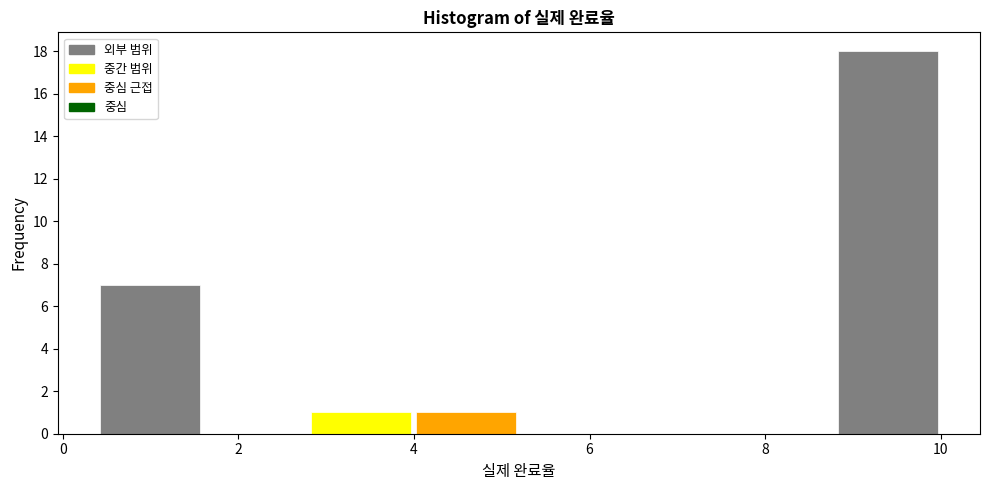

Which range on the x-axis has the tallest bar?

8.8 to 10.0